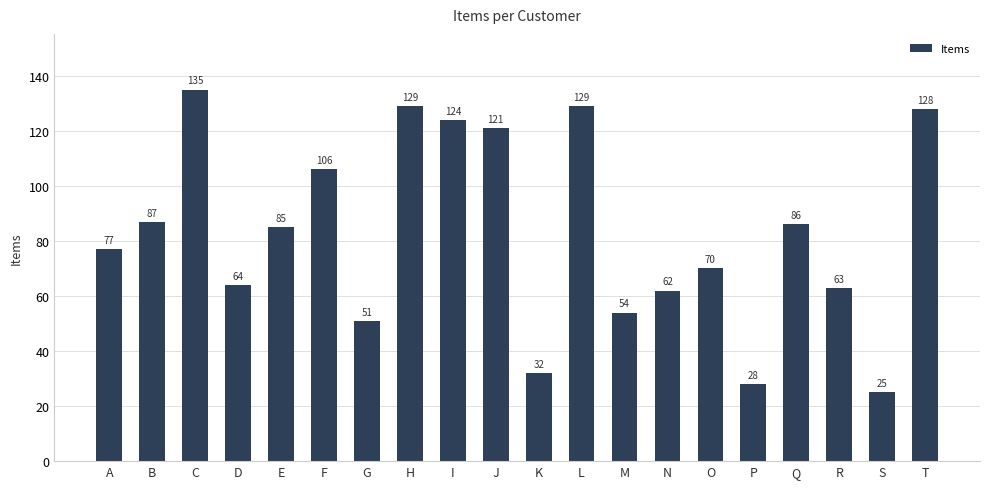

What is the difference between the values at A and T?

51